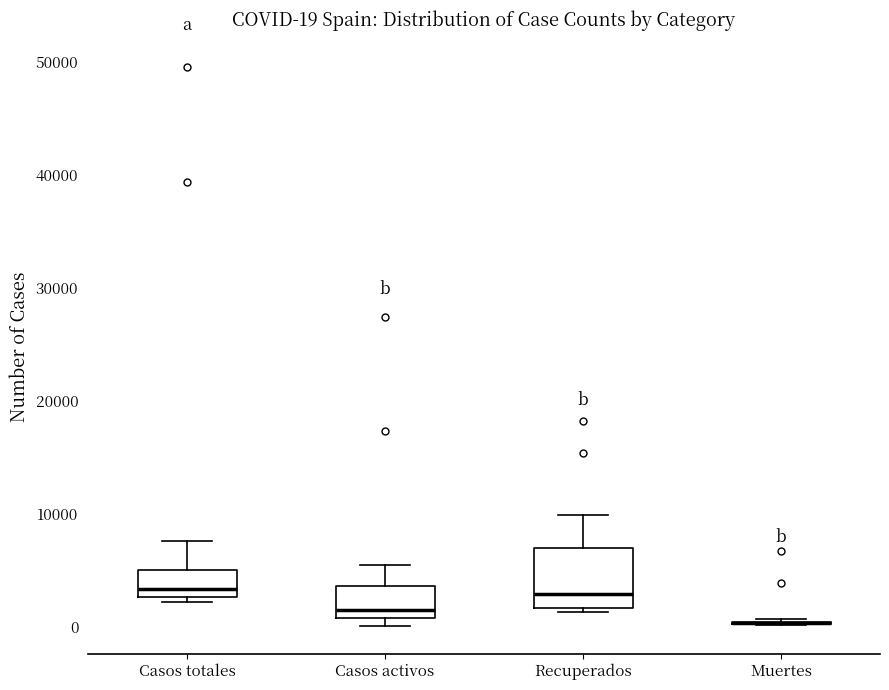

Which box is the tallest, from its lower edge to its upper edge?

Recuperados